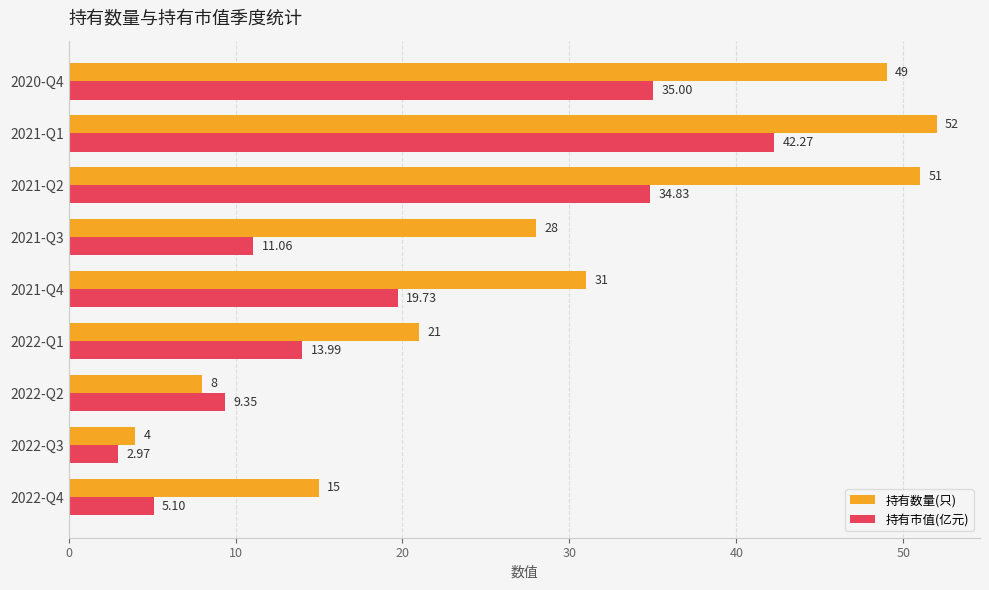

Which series has the largest range (max minus min)?

持有数量(只)